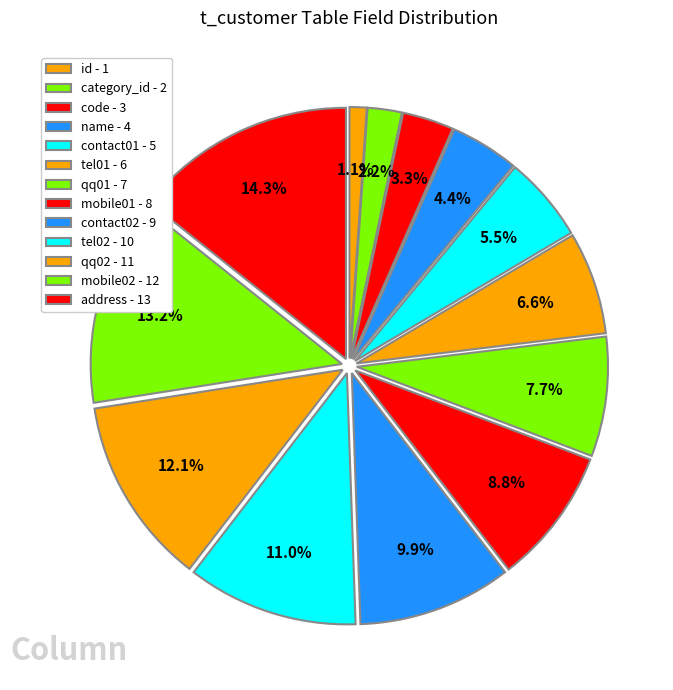

How many slices are in this pie chart?

13